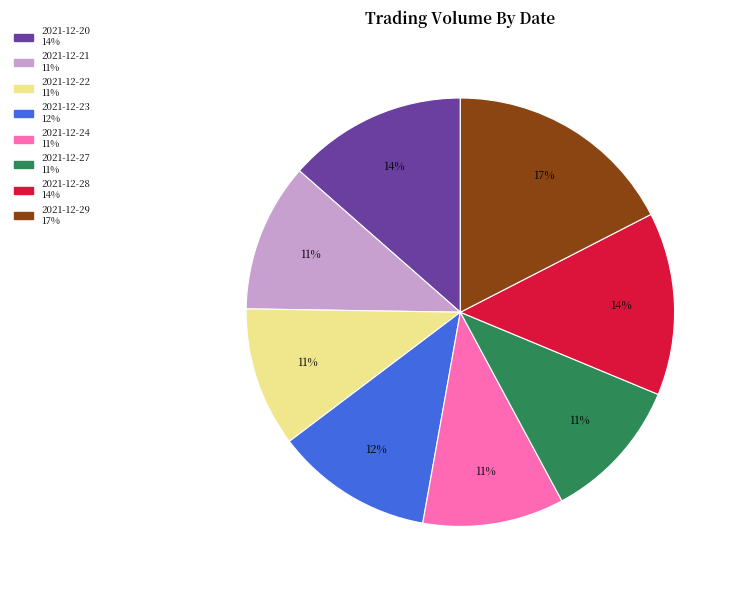

Do 2021-12-23 and 2021-12-29 together represent more than half of the pie?

No